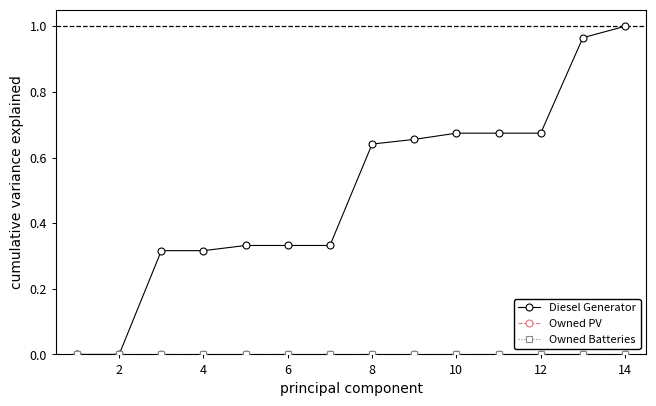

Is this an area chart (filled region under the line)?

No